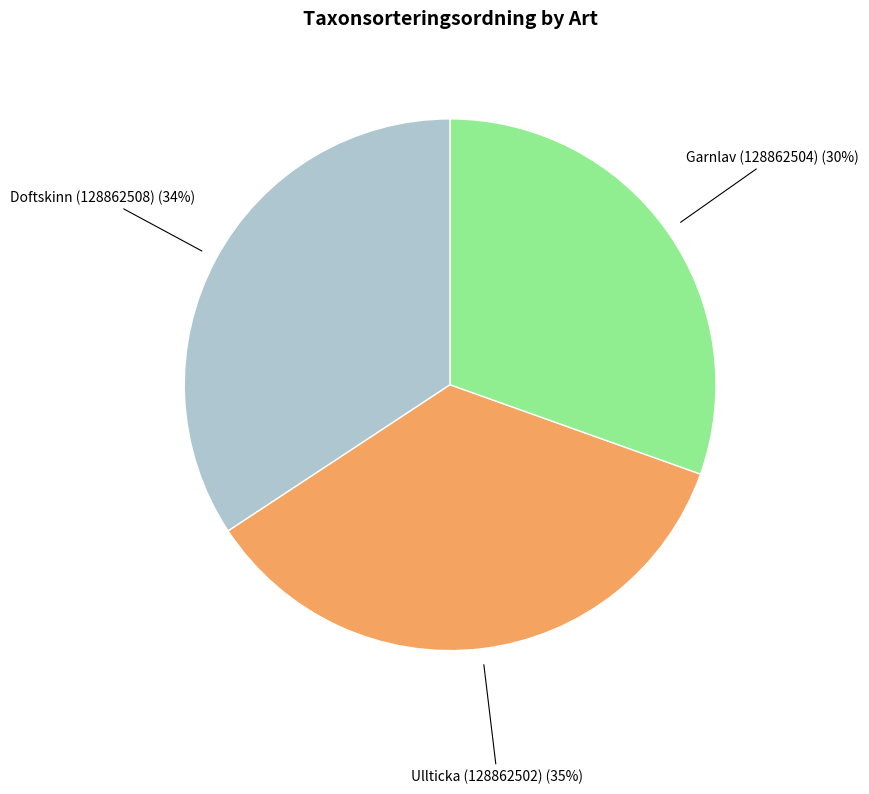

Which category has the smallest portion of the pie?

Garnlav (128862504)